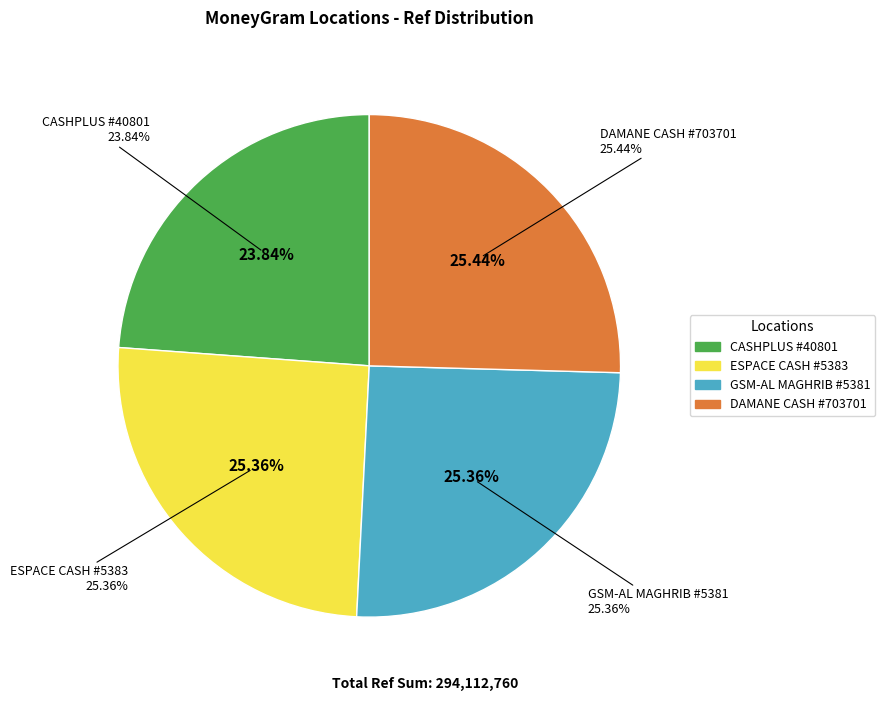

Count the number of slices in the pie.

4